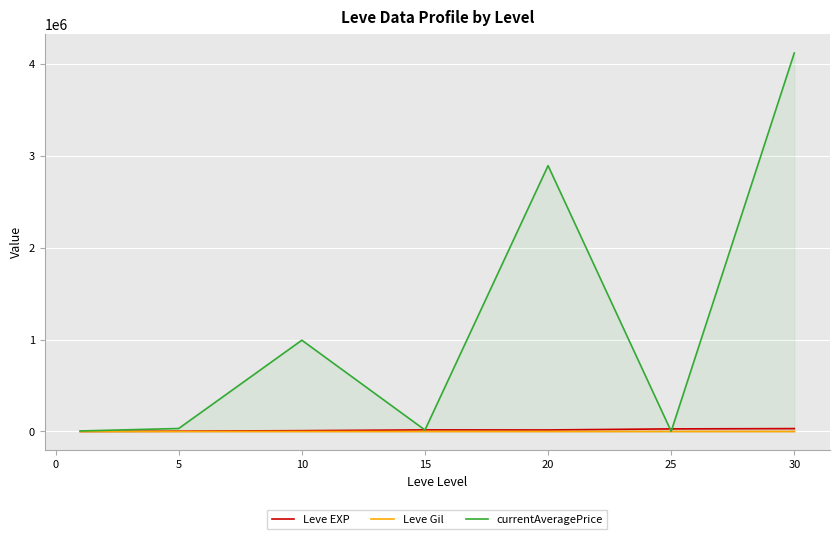

The Leve Gil series shows 108.4 at 5. True or false?

False